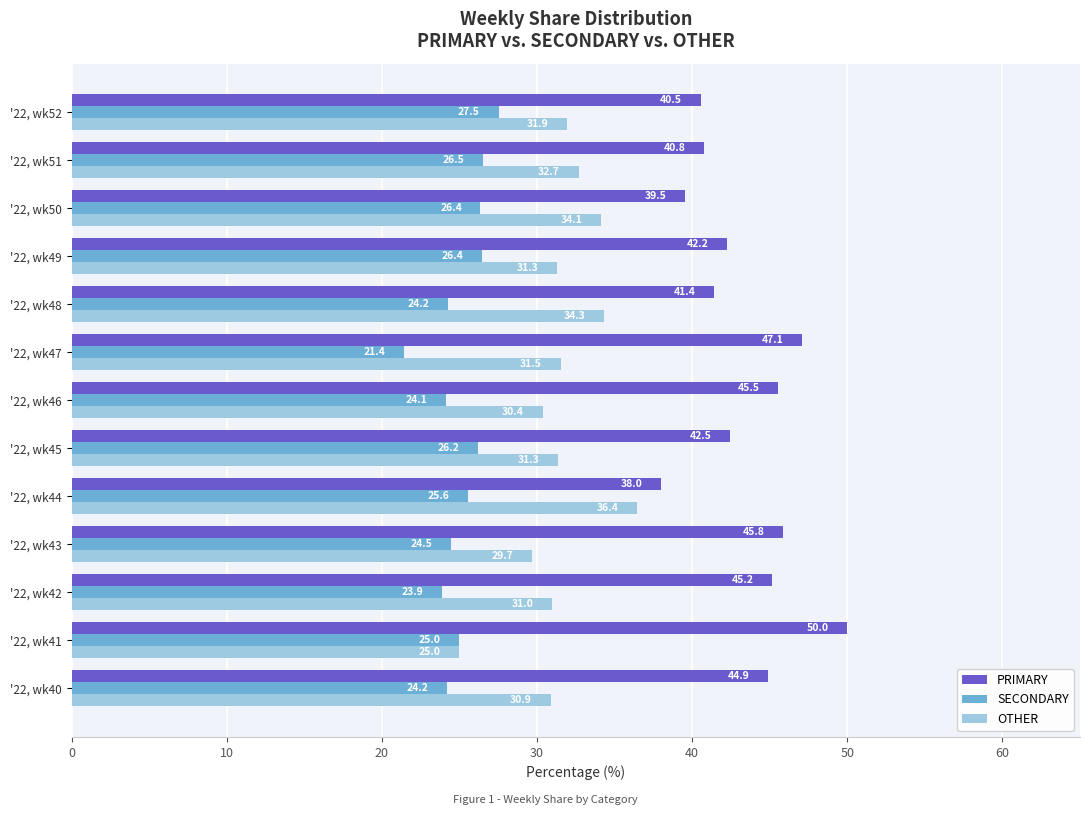

What is the difference between the PRIMARY values at '22, wk43 and '22, wk41?

4.2